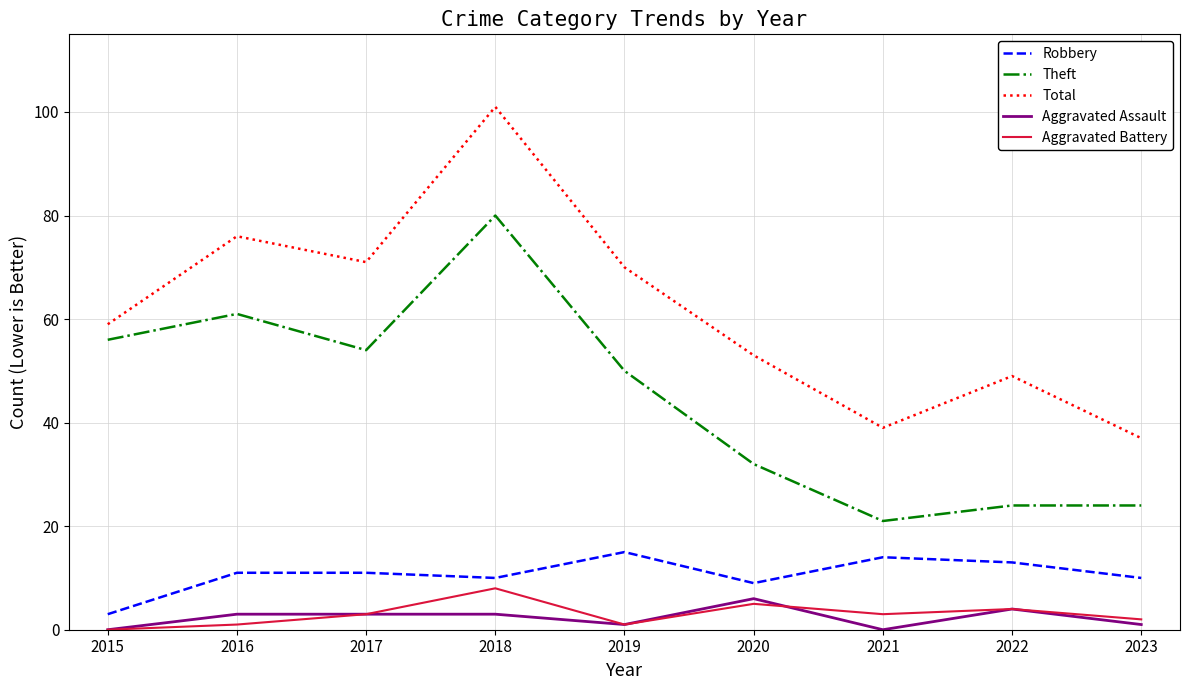

Is the value of Aggravated Battery at 2018 greater than the value of Total at 2023?

No